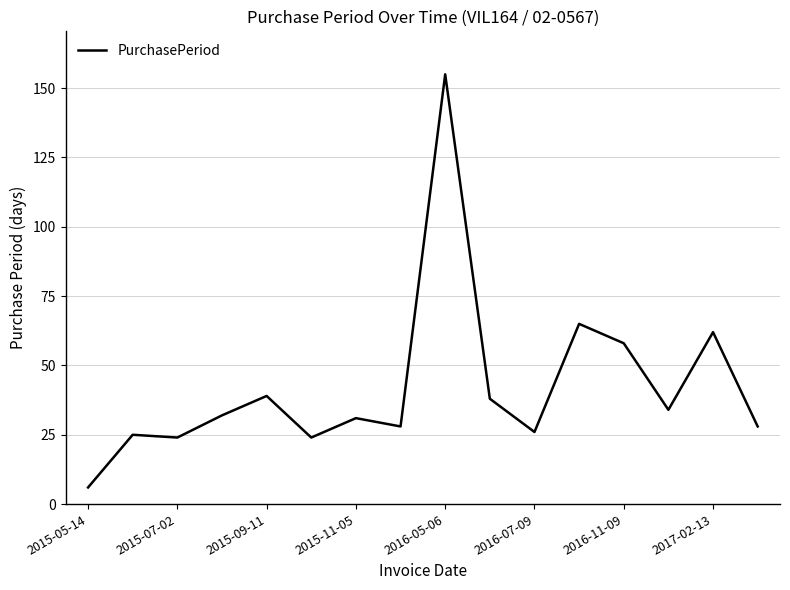

What is the minimum value shown in the chart?

6